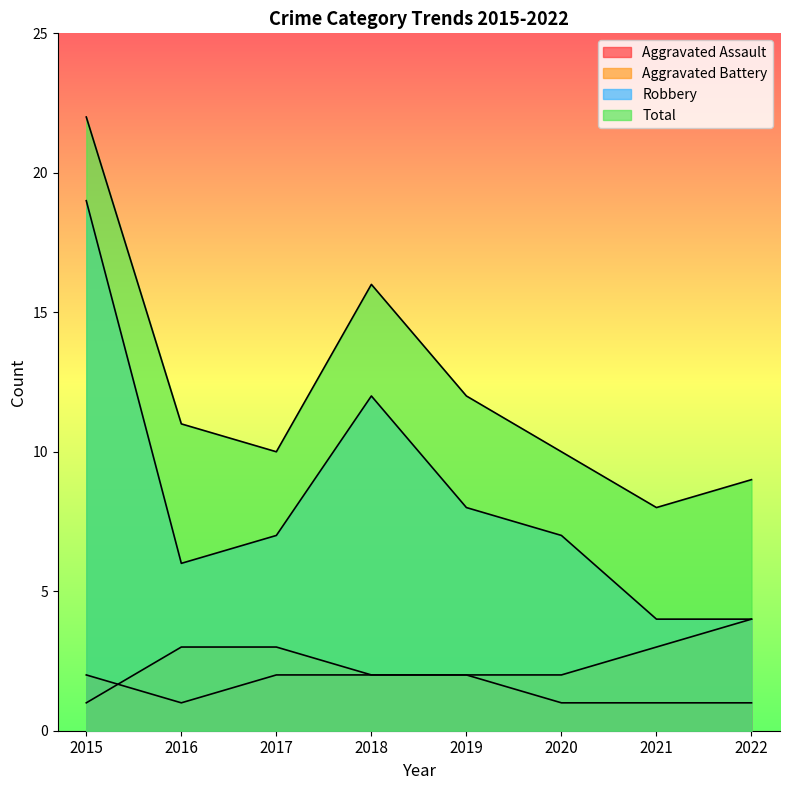

Between 2019 and 2022, which series saw the biggest shift?

Robbery